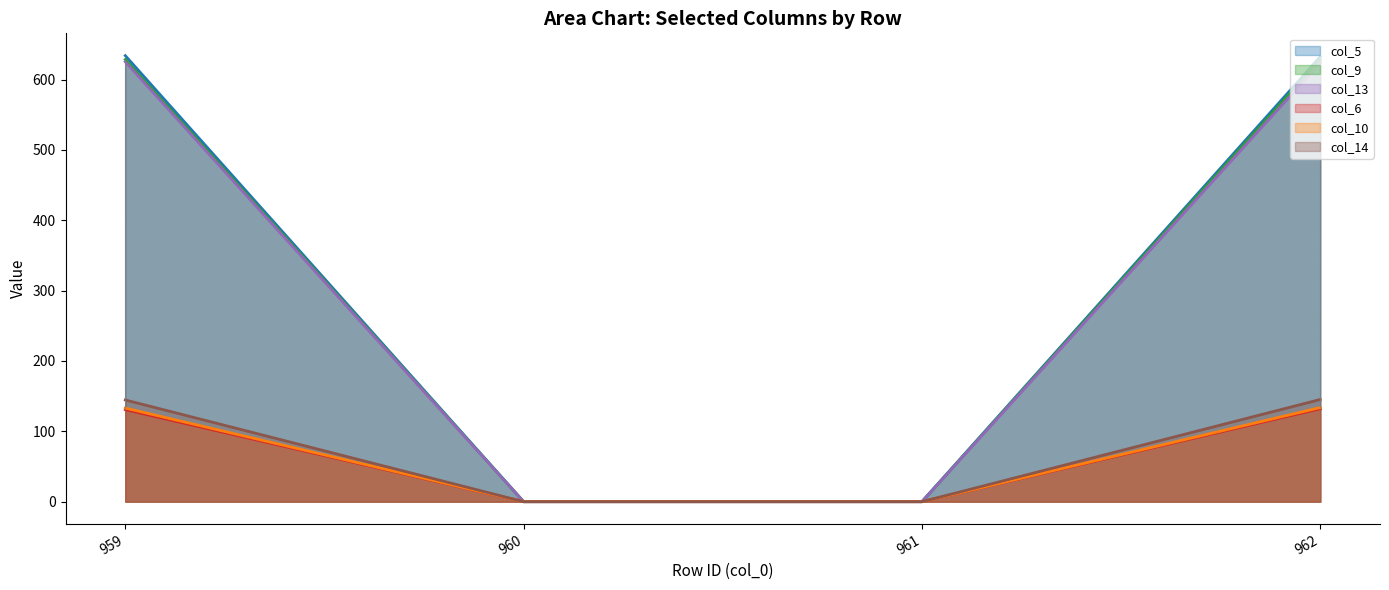

Rank the series at 960 from lowest to highest value.

col_5 line, col_9 line, col_13 line, col_6 line, col_10 line, col_14 line